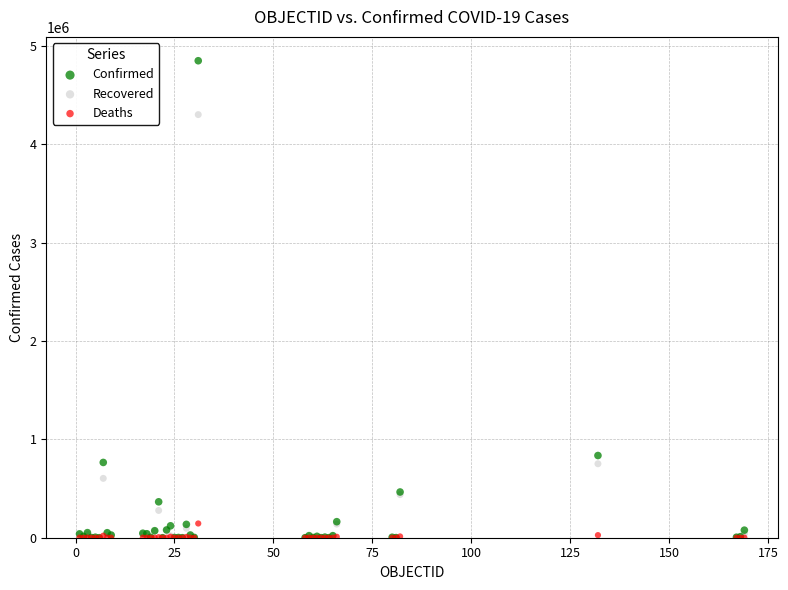

In the Confirmed series, what Y value is closest to 2423599?

835339